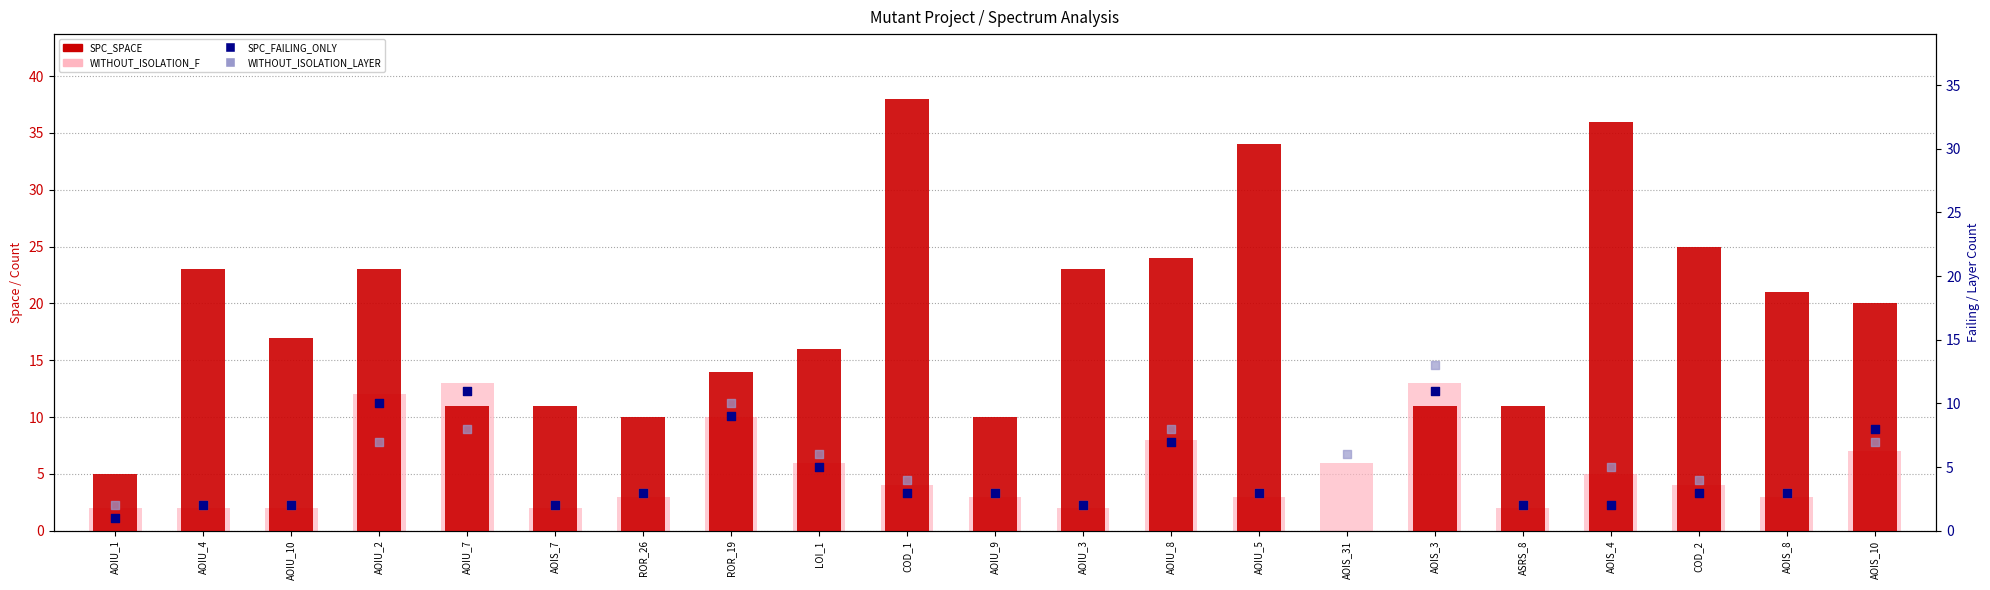

What are all the series names shown in the legend?

SPC_SPACE, WITHOUT_ISOLATION_F, SPC_FAILING_ONLY, WITHOUT_ISOLATION_LAYER